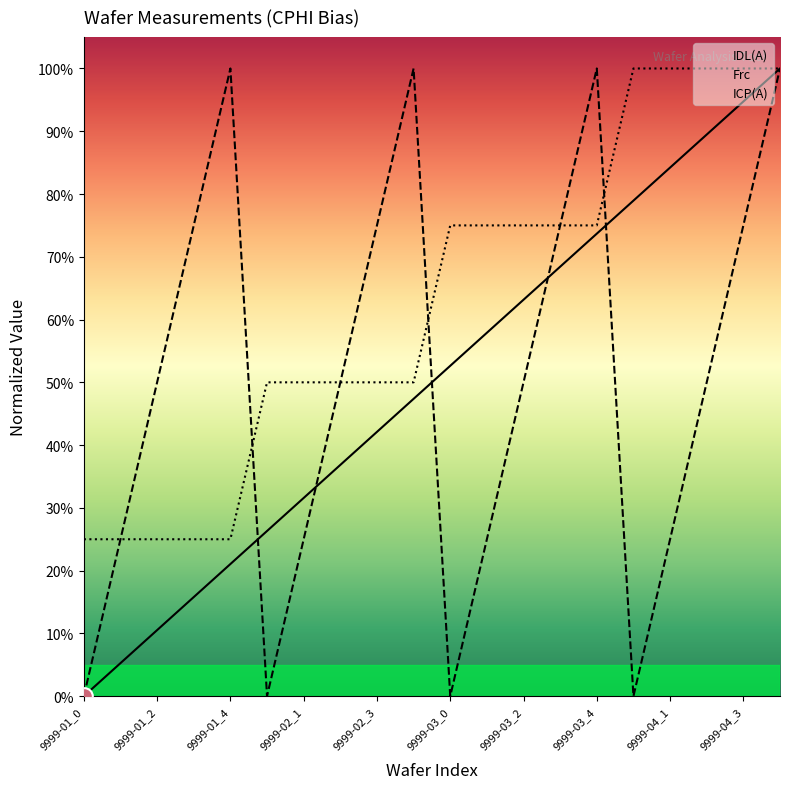

Where is ICP(A) nearest to the value 0?

9999-01_0